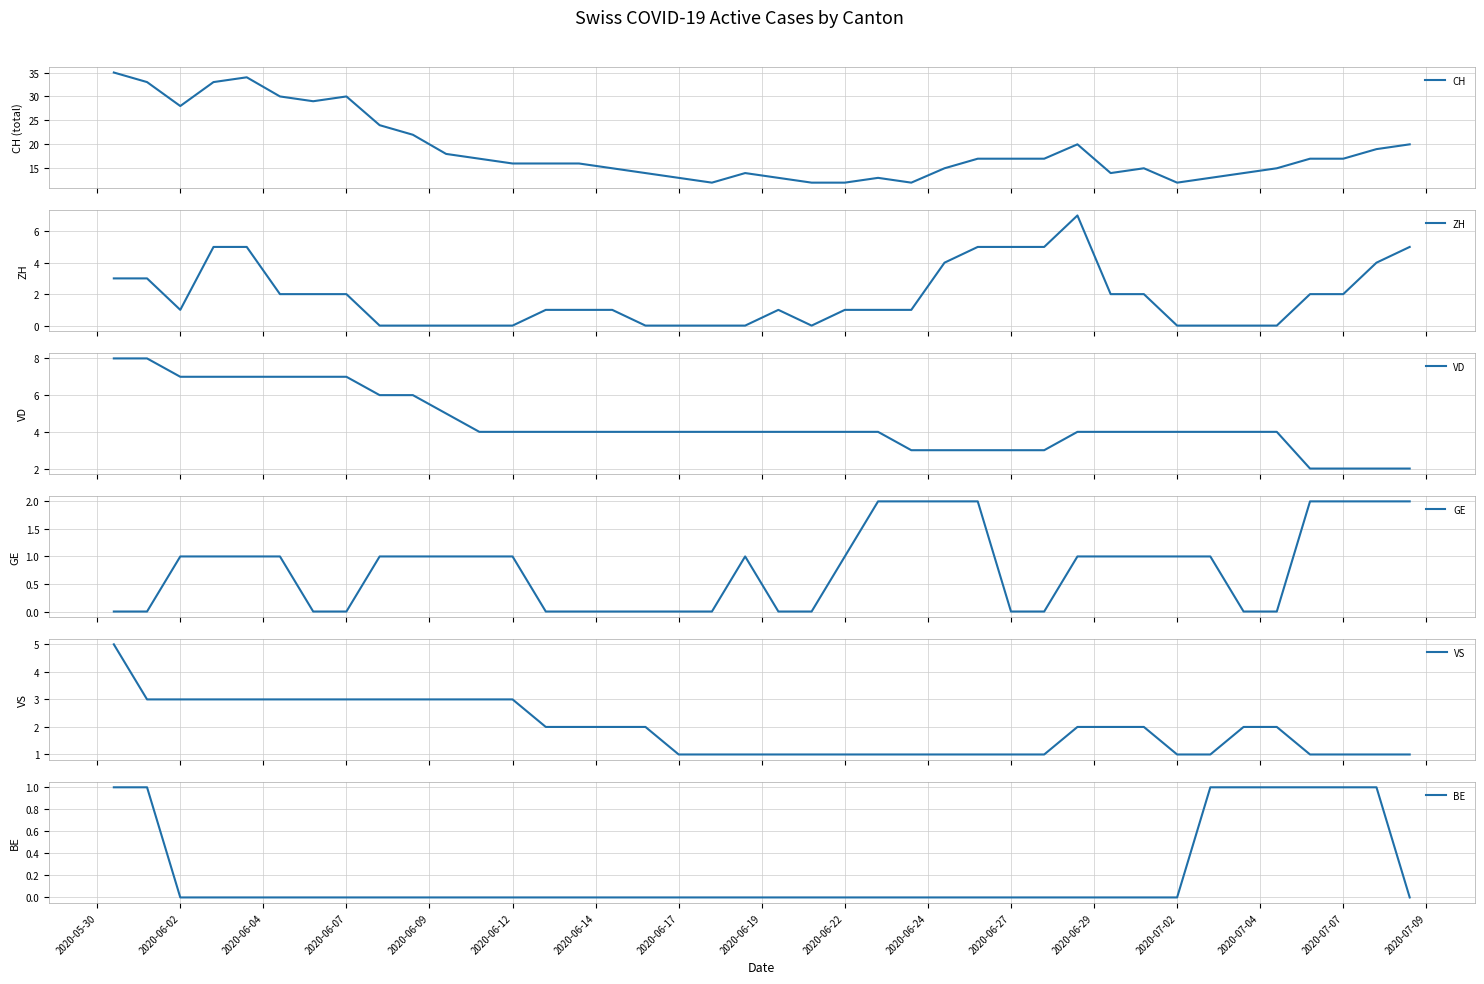

What is the minimum value for CH?

12